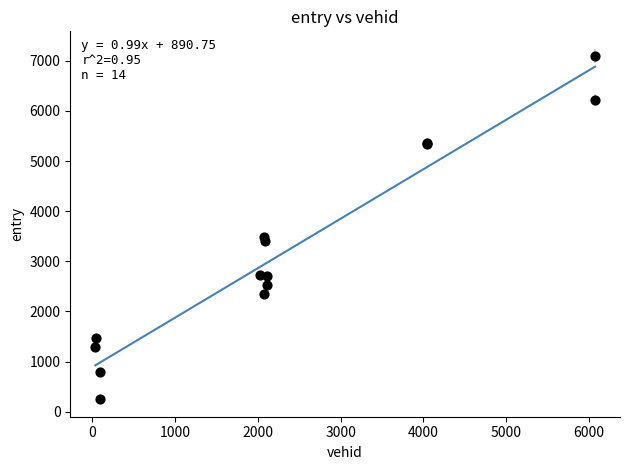

What Y value in the scatter plot is closest to 3675?

3487.5